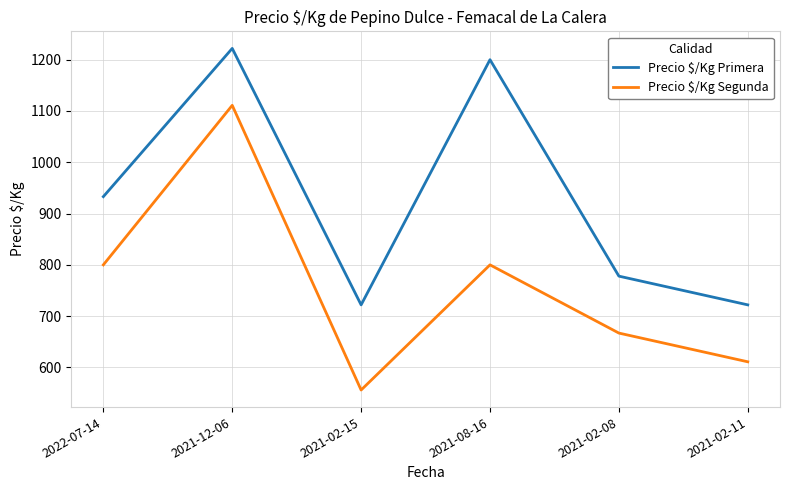

What is the maximum value for Precio $/Kg Primera?

1222